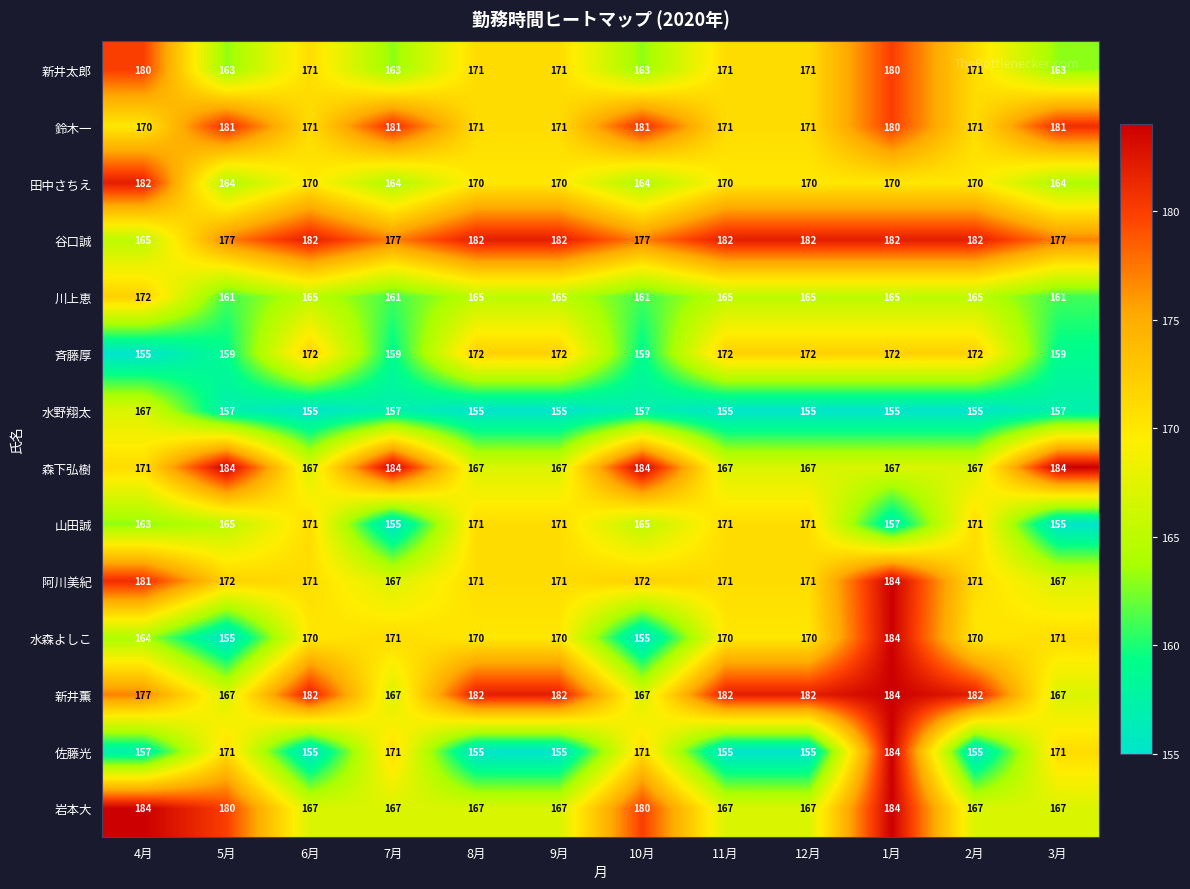

What is the difference between the second highest and minimum values in the 岩本大 series?

17